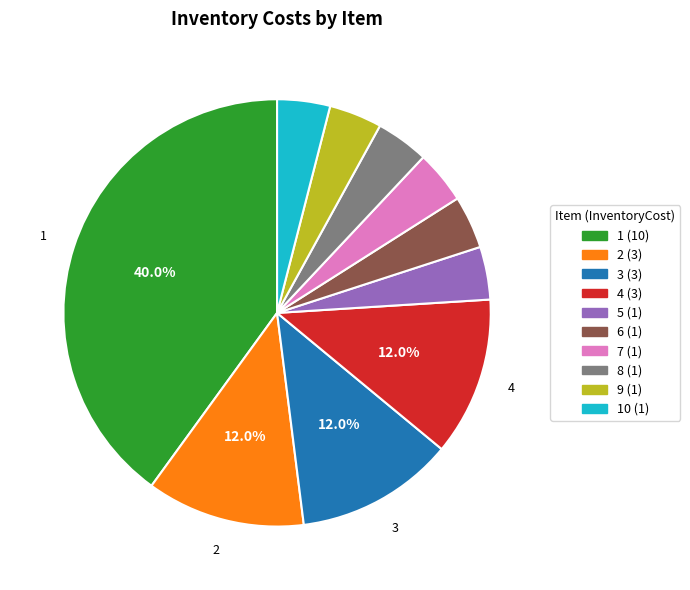

To the nearest percent, what is the difference between the largest and smallest slice percentages?

36%